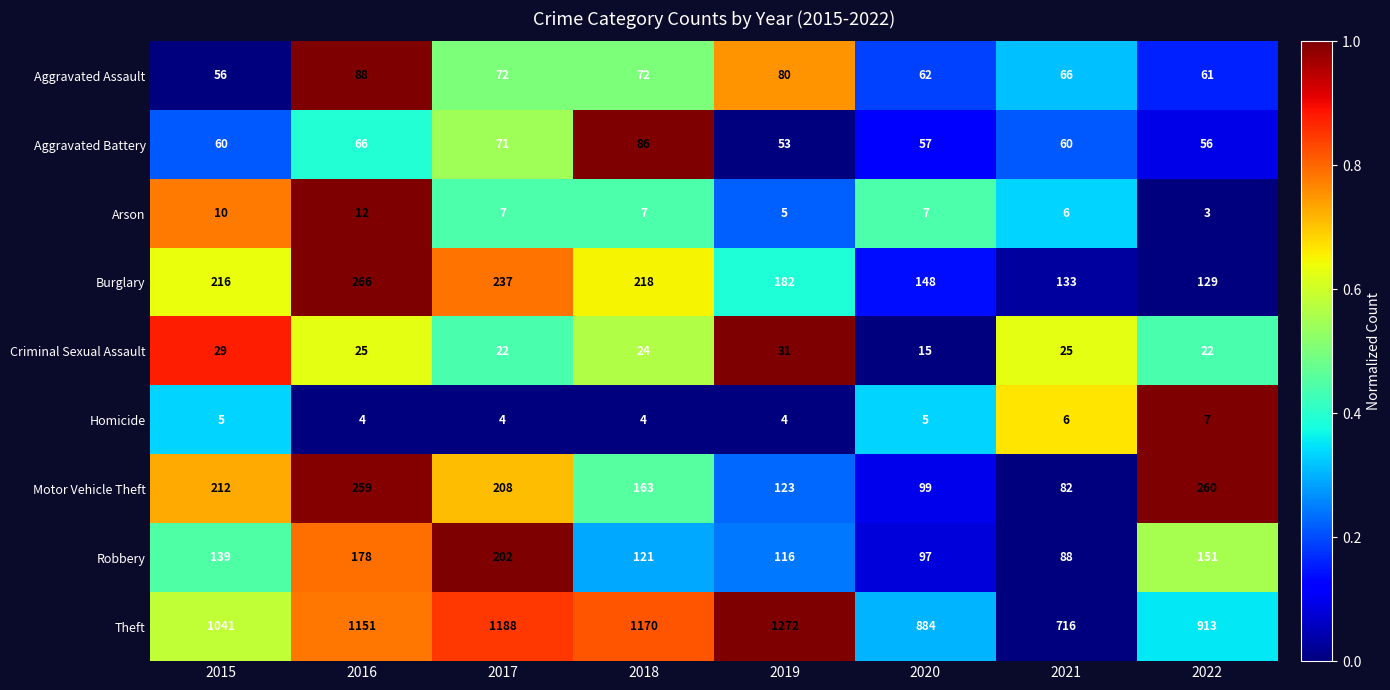

At how many categories does at least one series exceed 1006?

5